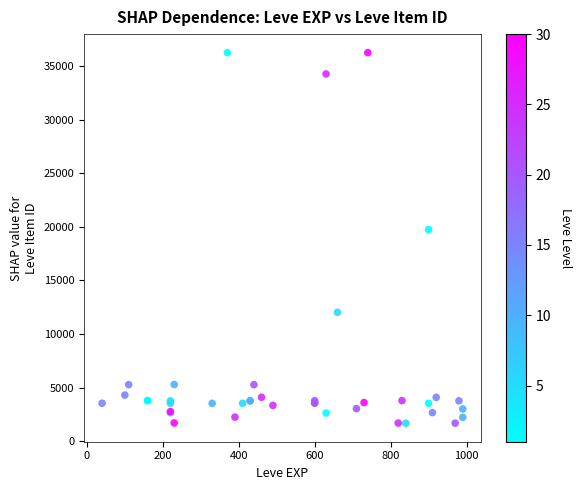

What Y value in the scatter plot is closest to 18967?

19744